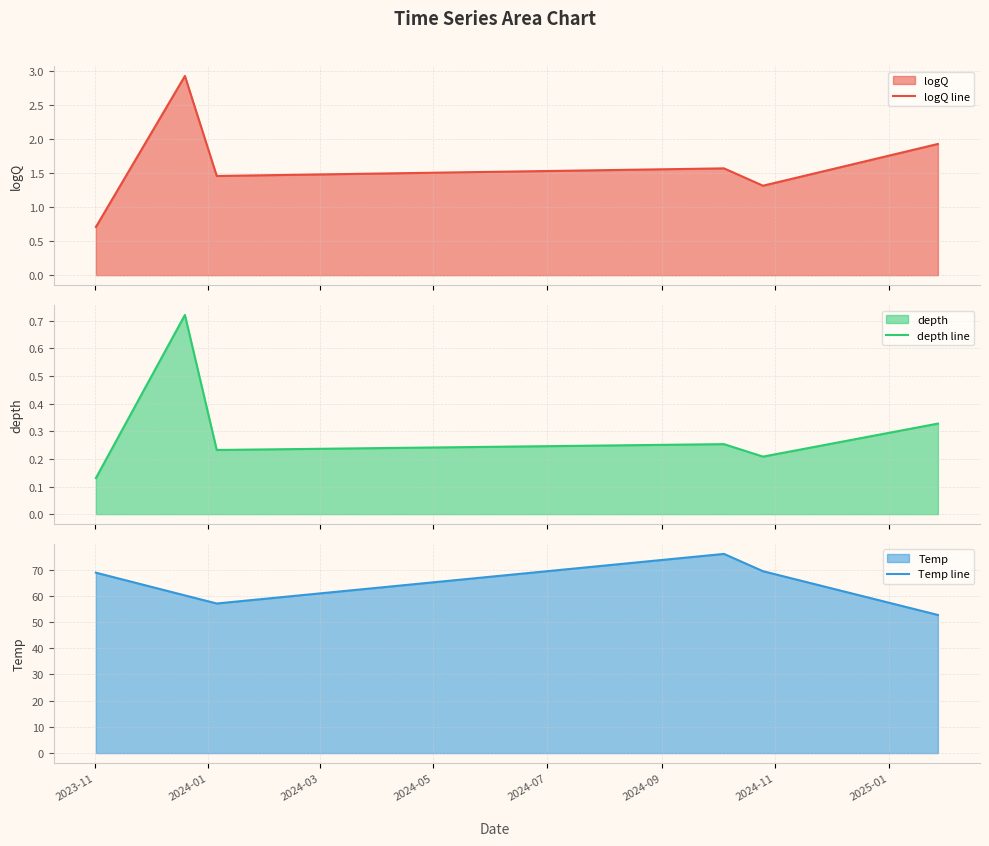

What is the value of the Temp line point at the 4th from the left?

76.0